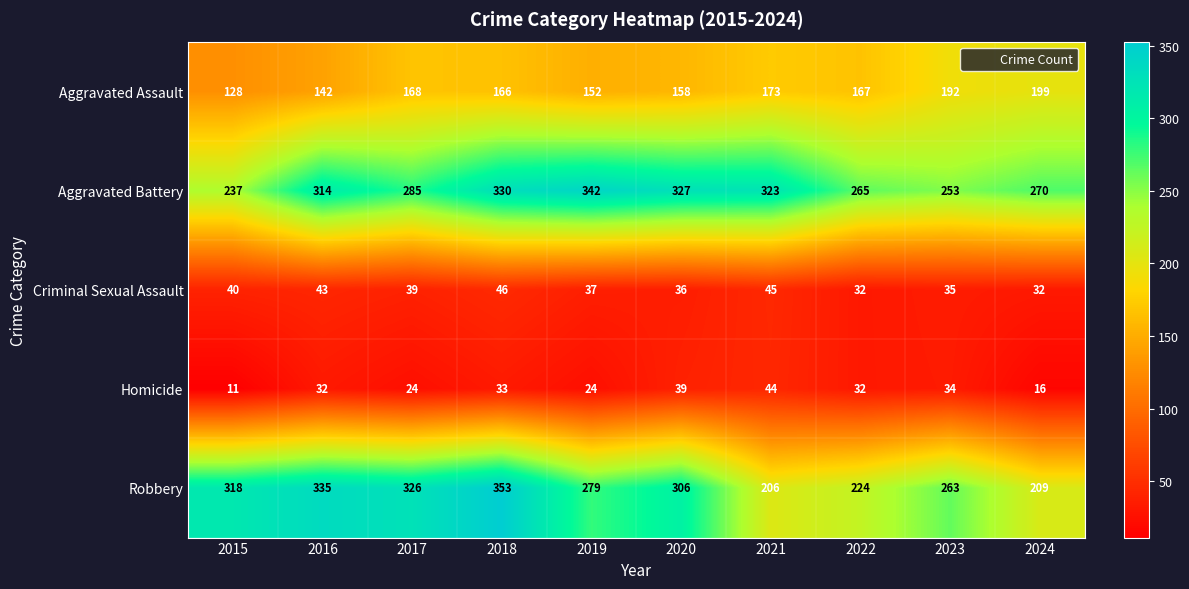

What is the sum of the Homicide values at 2018 and 2023?

67